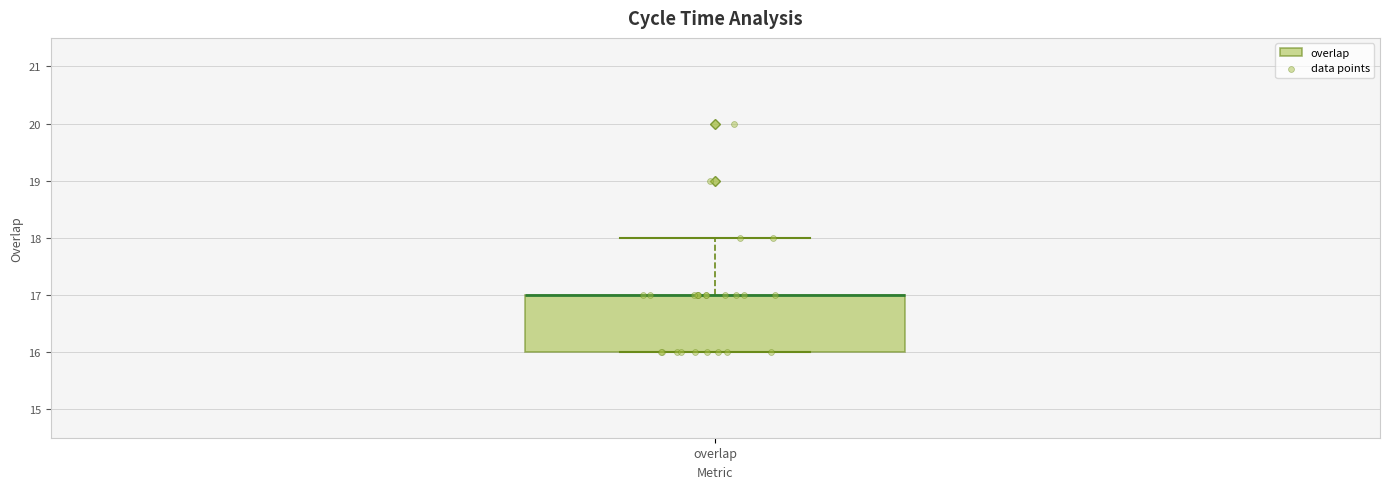

Transcribe this box plot: give where the median line is, the range the box spans, and where the two whiskers end, as read against the y-axis. The values are not printed on the chart, so give them approximately, as read against the axis.

median 17 (drawn on the box's upper edge), box 16 to 17, whiskers 16 to 18